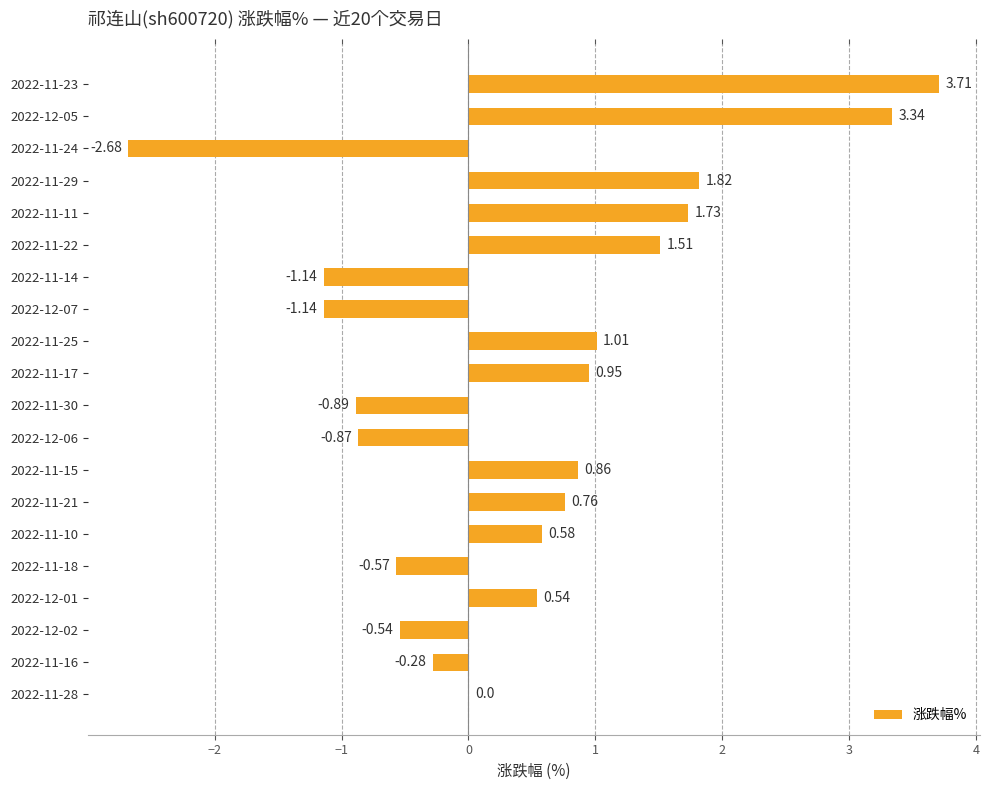

What is the sum of the values at 2022-11-14 and 2022-12-07?

-2.3